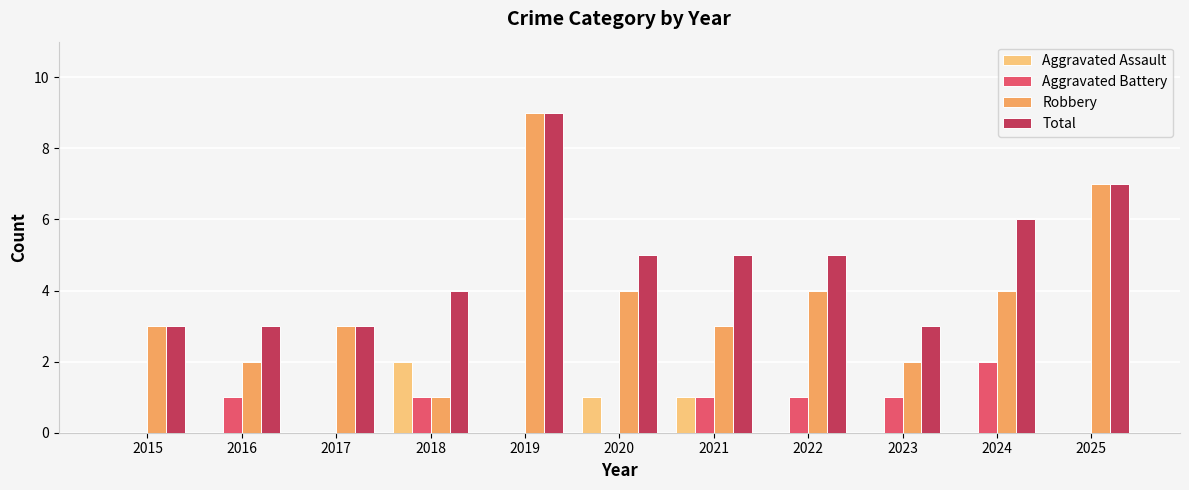

Is it true that Aggravated Assault equals 1 at 2017?

False